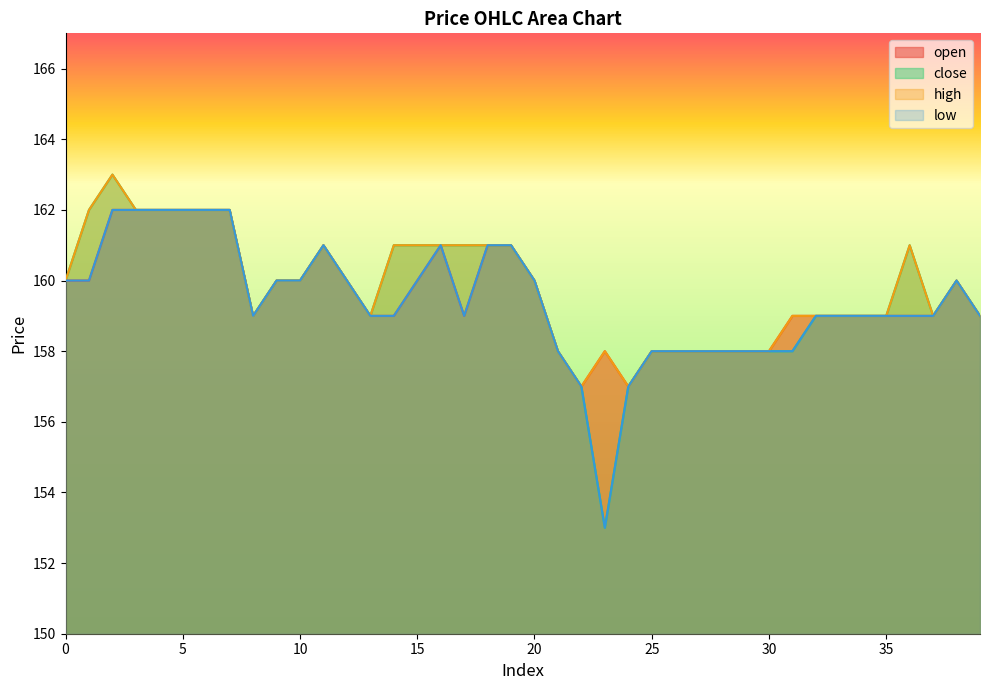

What is the total value across all series at 30?

632